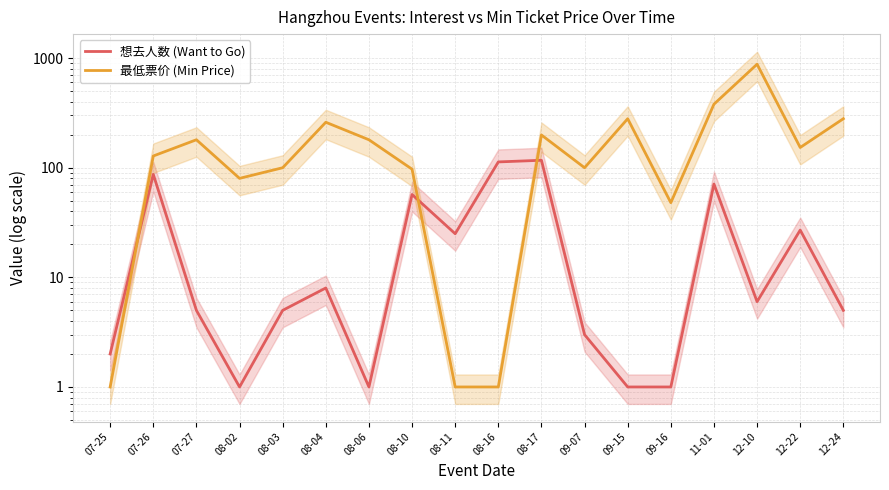

True or false: 最低票价 (Min Price) has more than 1 points higher than both neighbors.

True